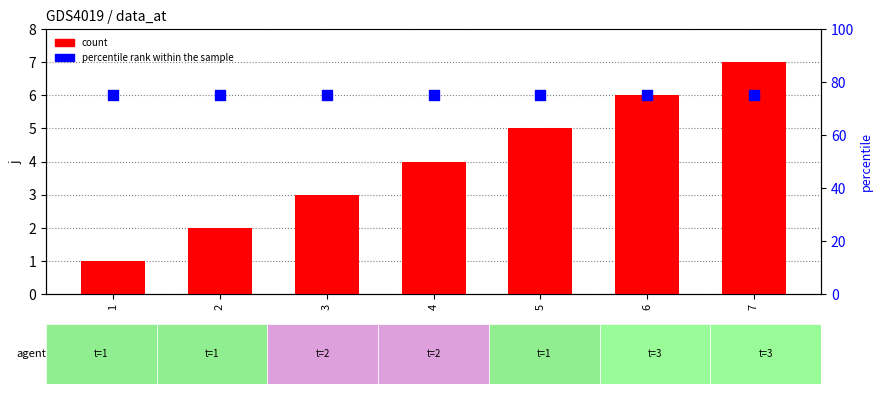

Is the value of percentile rank within the sample at 2 greater than the value of count at 6?

Yes